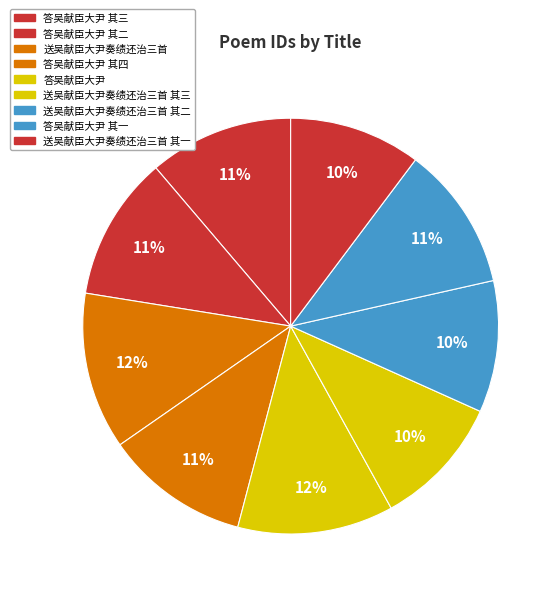

To the nearest percent, what portion does 送吴献臣大尹奏绩还治三首 其三 represent?

10%